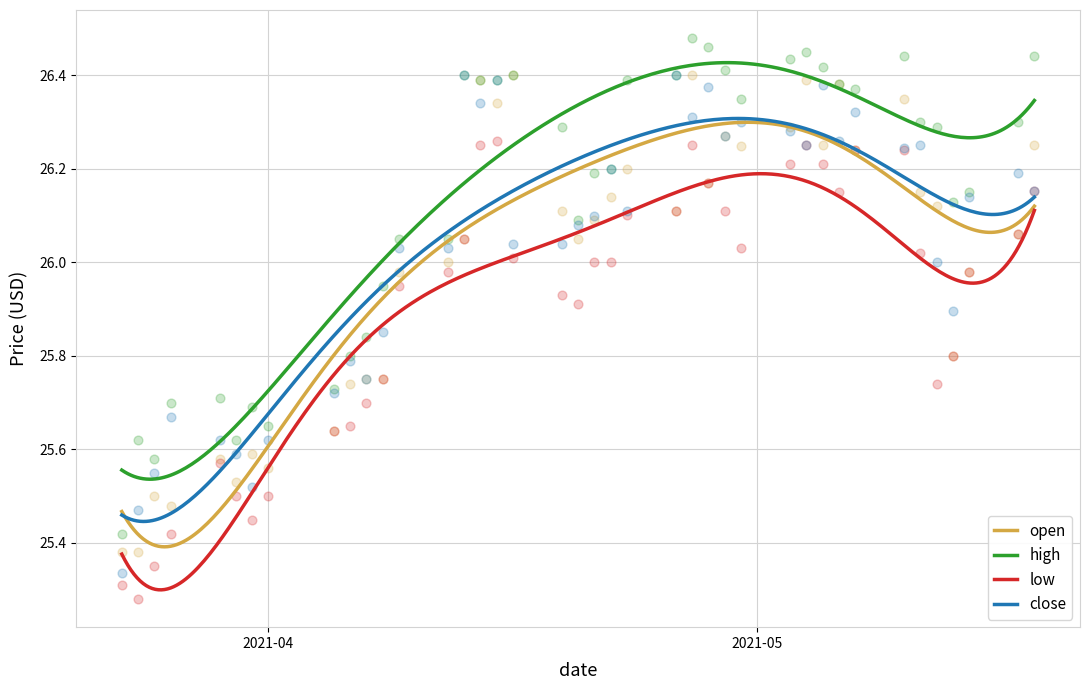

Which series contains the lowest Y value?

low